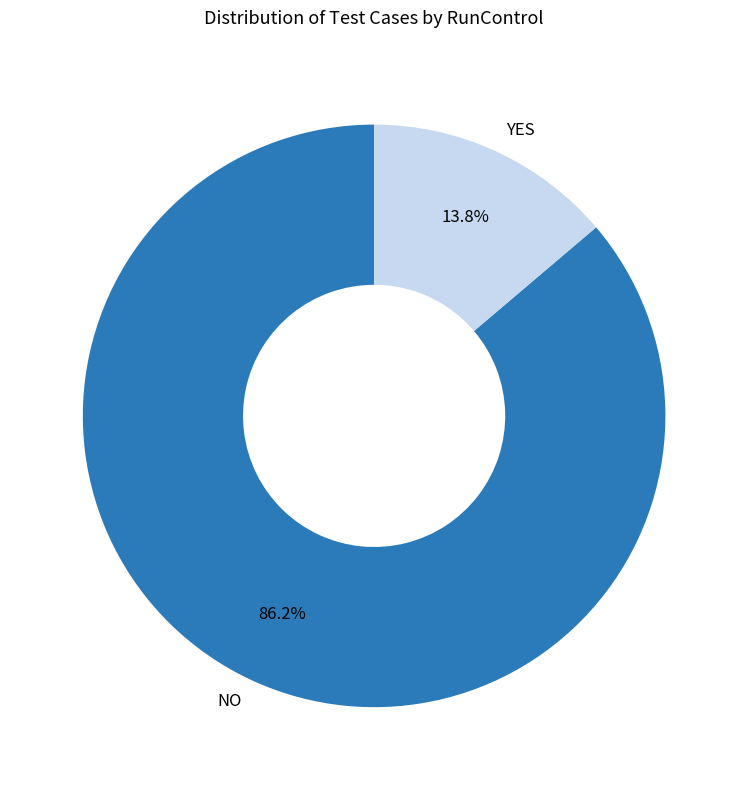

How many segments does this pie chart have?

2